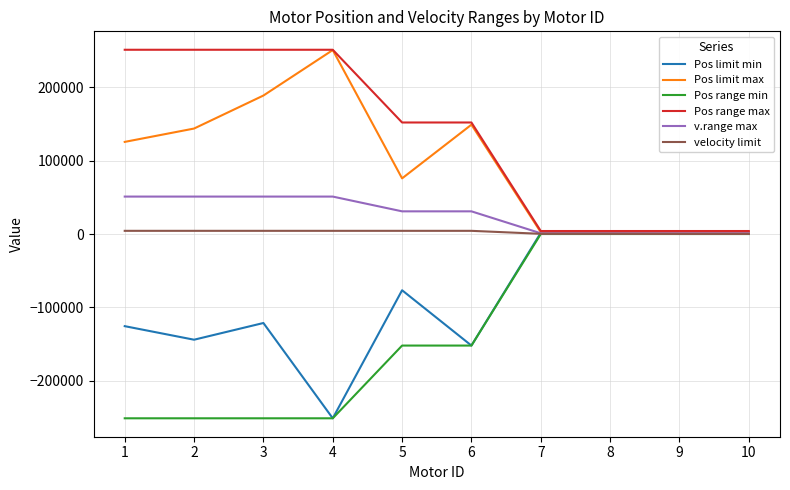

What is the maximum value shown in the chart?

250950